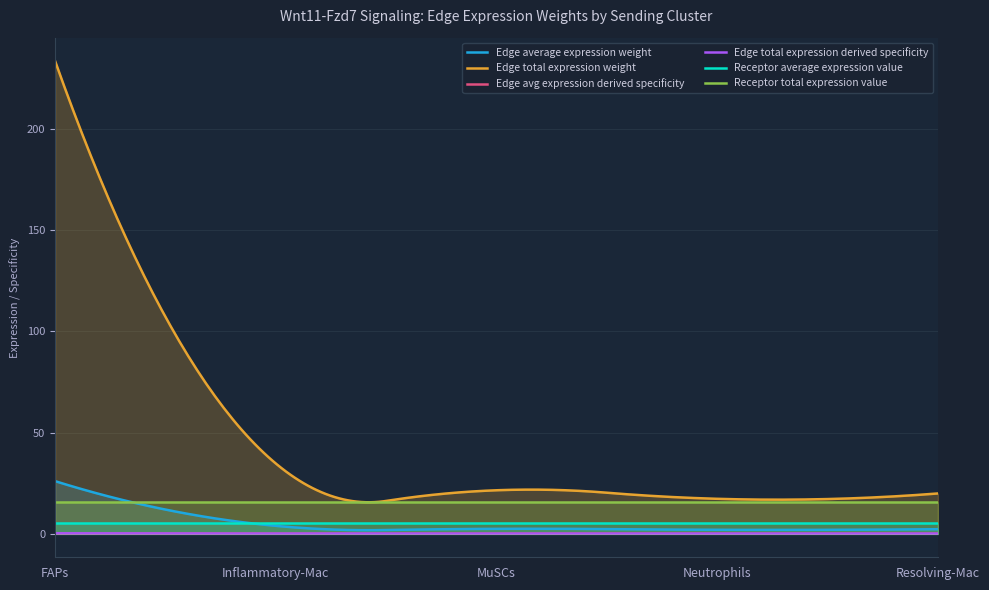

In Edge avg expression derived specificity, how many points are lower than both neighbors (excluding endpoints)?

1